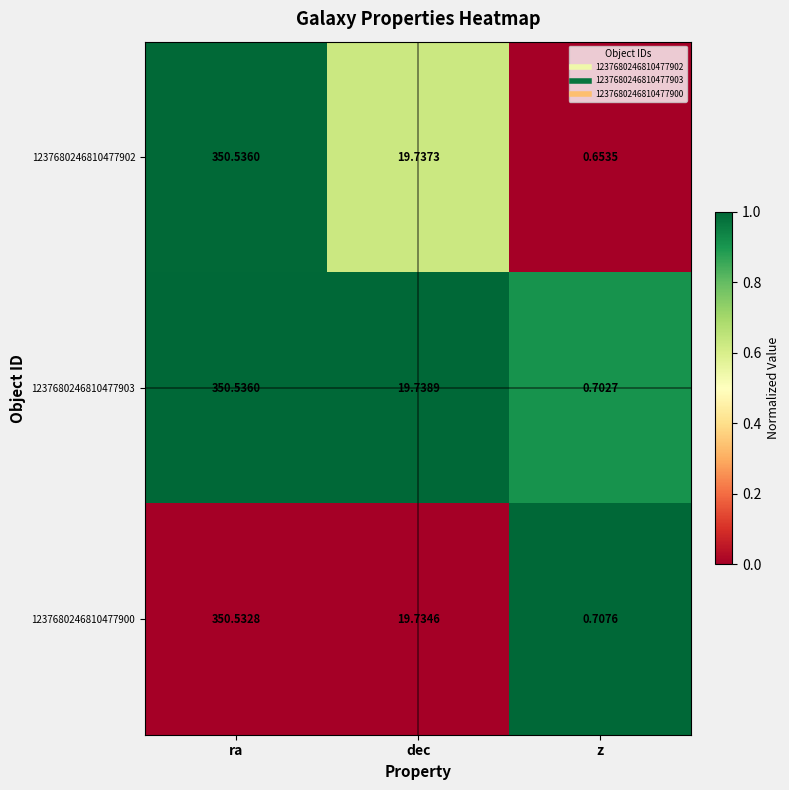

Which series changed the most between ra and z?

1237680246810477902